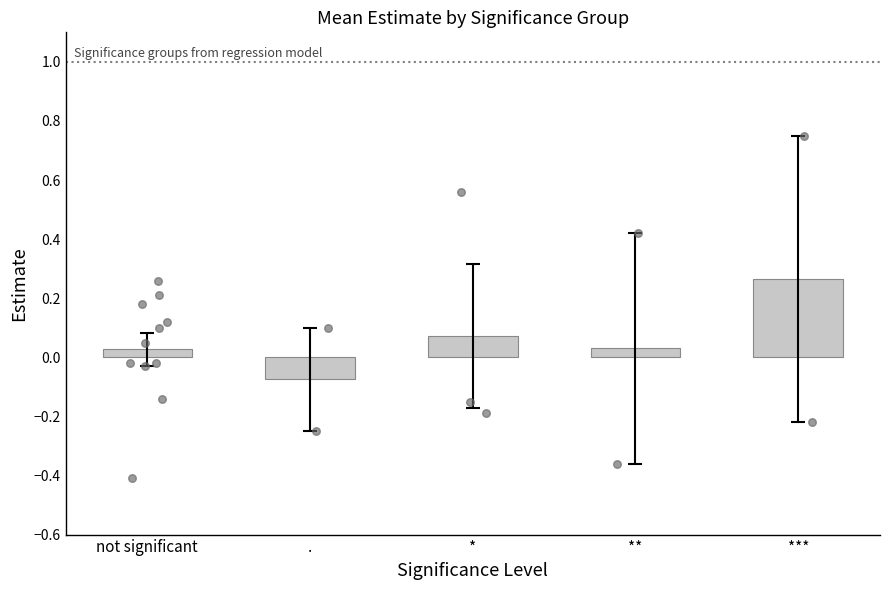

What is the change in value from not significant to ***?

+0.2